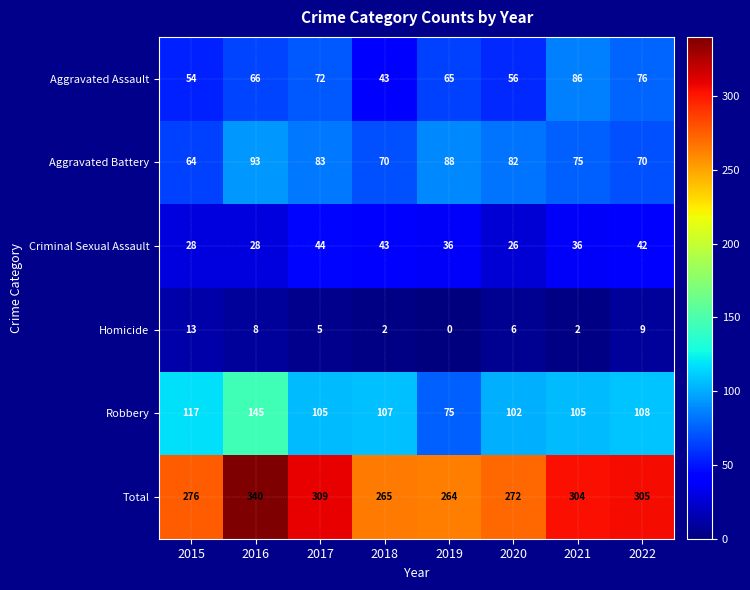

What is the difference between the maximum and second lowest values in the Aggravated Assault series?

32